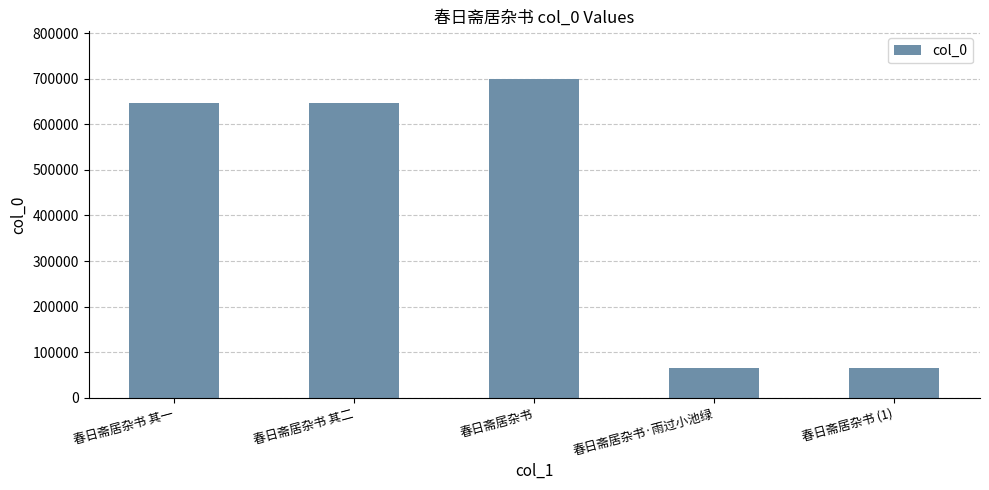

What is the difference between the second highest and second lowest values?

582129